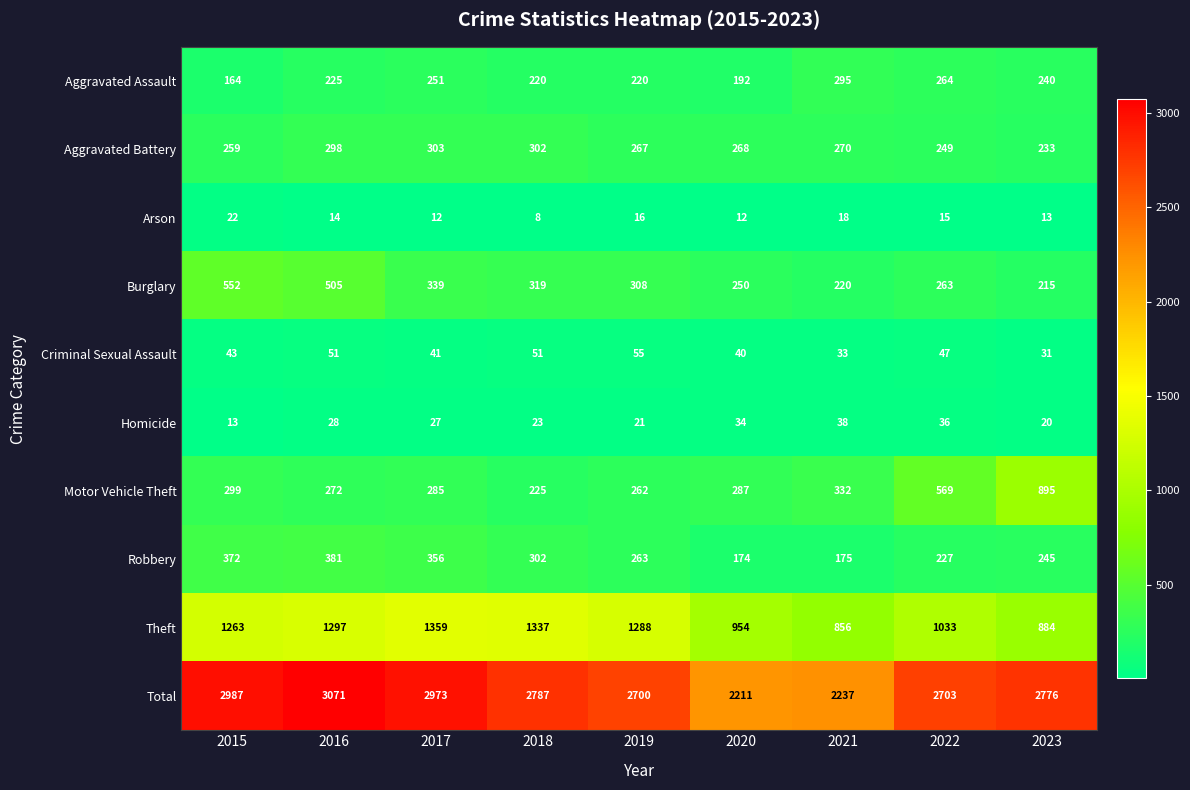

At how many categories does at least one series exceed 1994?

9